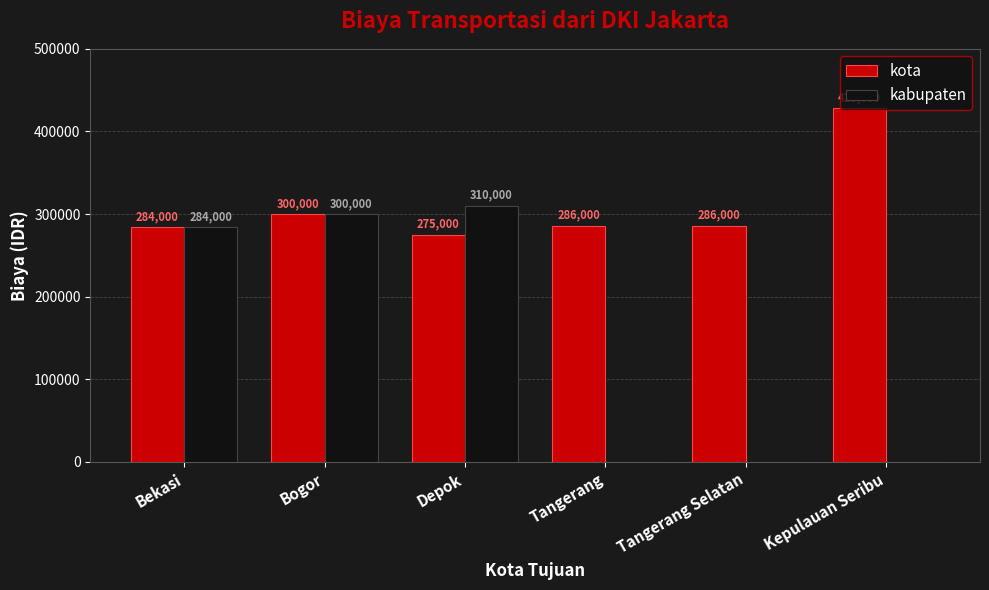

Where is kota nearest to the value 351500?

Bogor